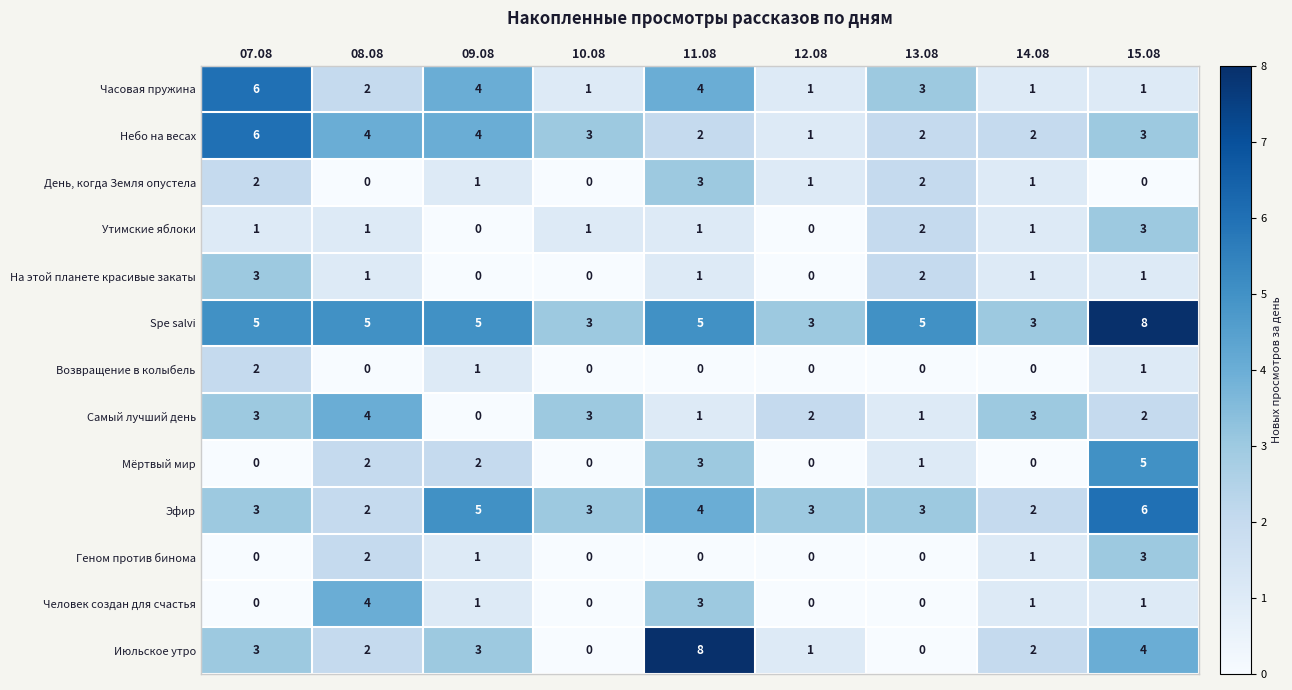

What is the total value across all series at 08.08?

29